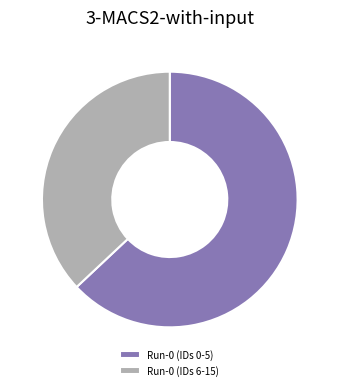

Is it true that Run-0 (IDs 6-15) is 50% of the pie?

False